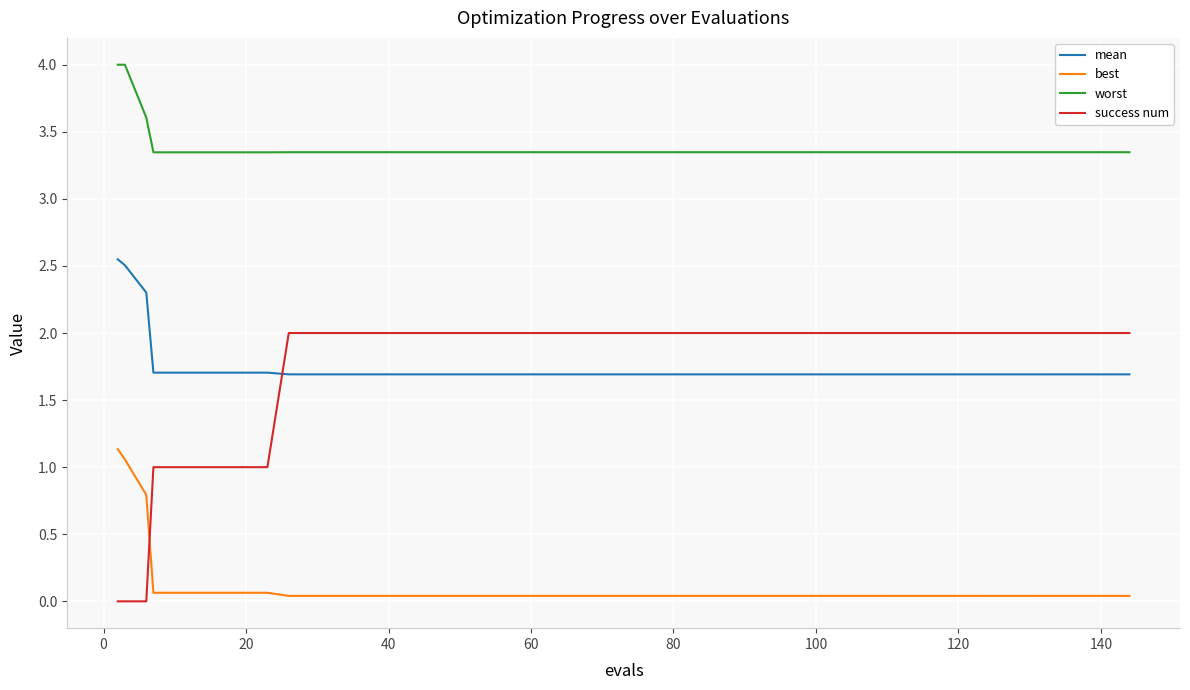

What is the difference between the maximum and minimum values in the success num series?

2.0